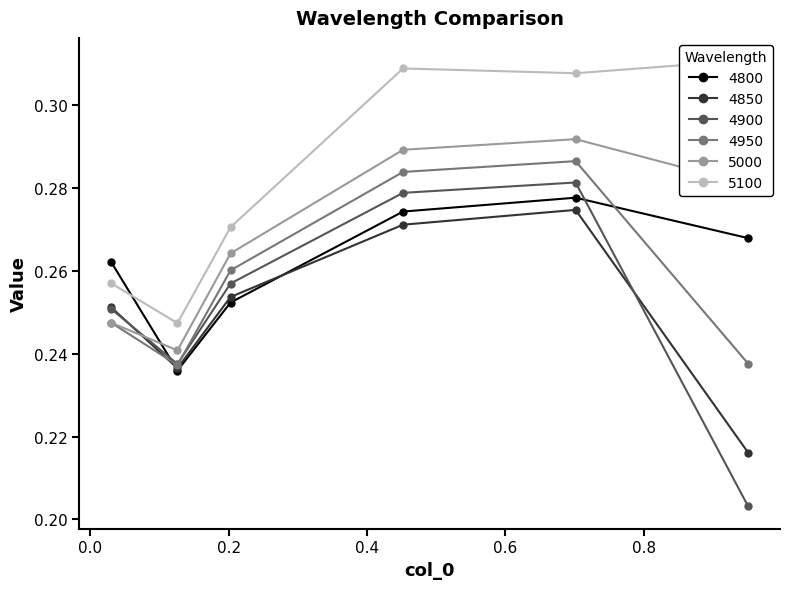

True or false: 4850 has more than 1 points higher than both neighbors.

False